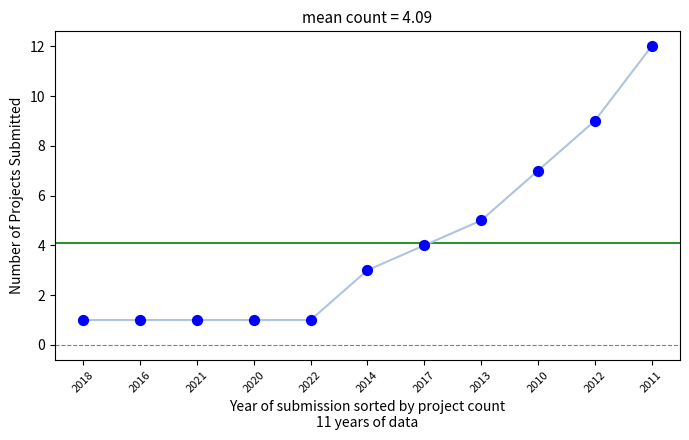

What is the average Y value?

4